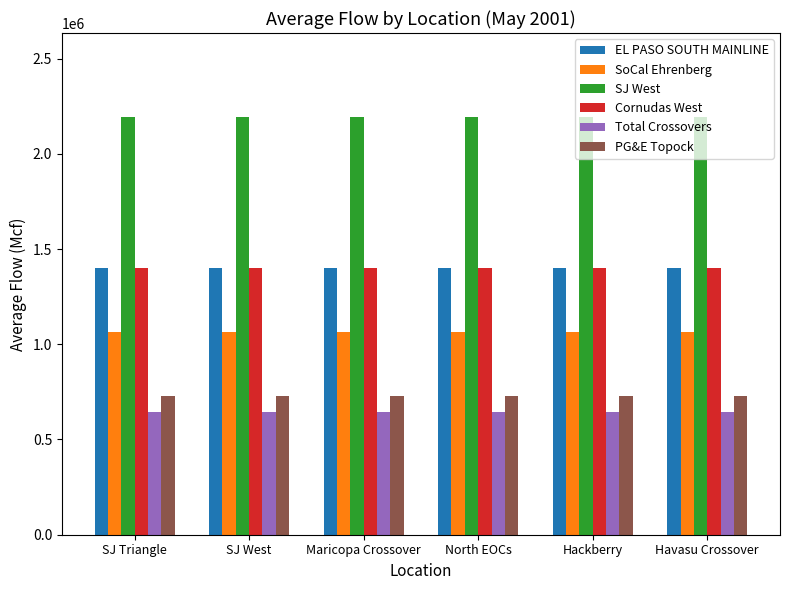

Is it true that PG&E Topock equals 498114.1 at Havasu Crossover?

False